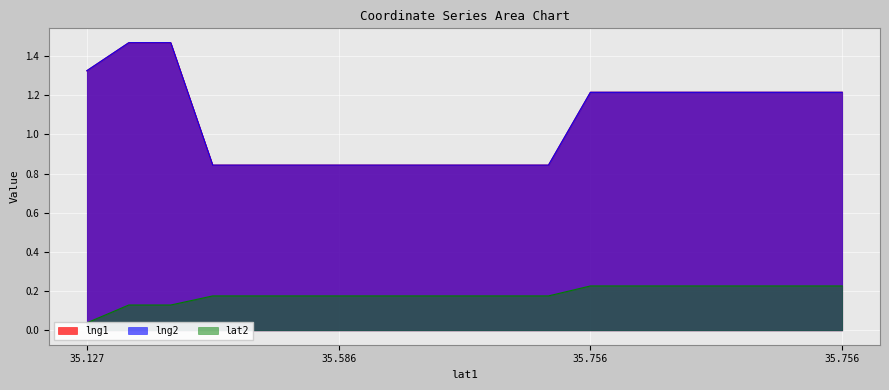

Which has a higher value, 35.7556971 or 35.58587212?

35.7556971